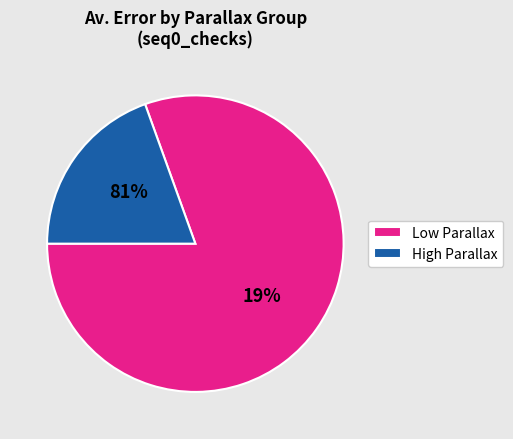

True or false: 16 accounts for 11% of the total.

False